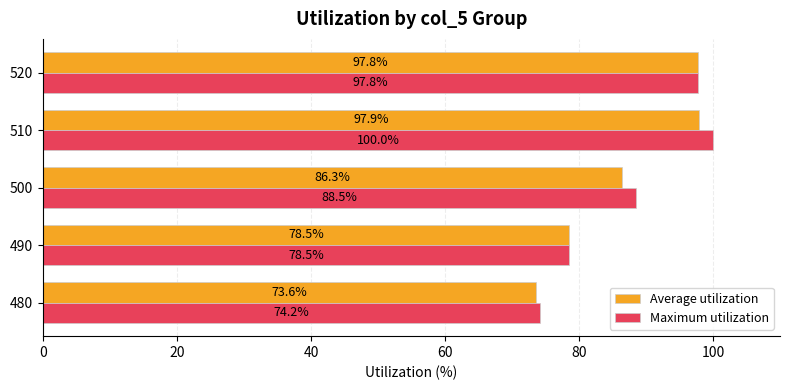

At which category is the sum across all series the highest?

510